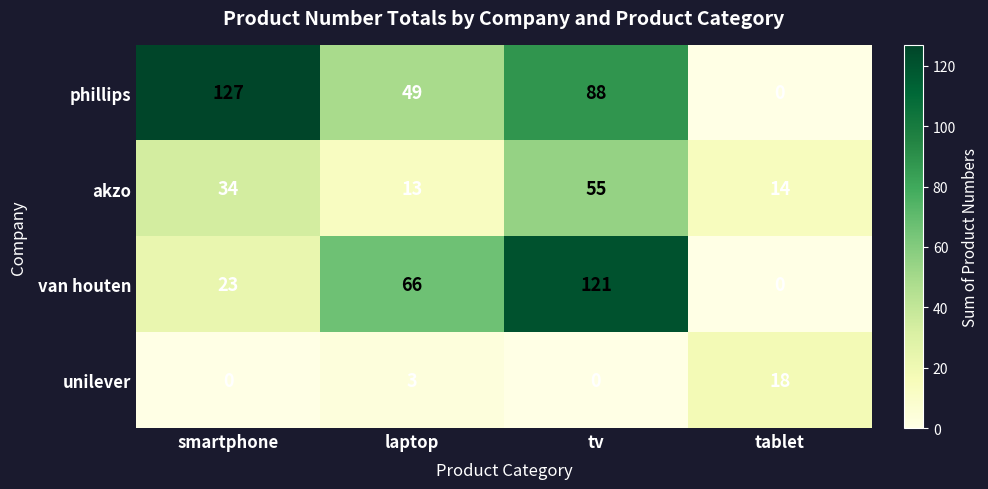

What is the sum of the van houten values at laptop and smartphone?

89